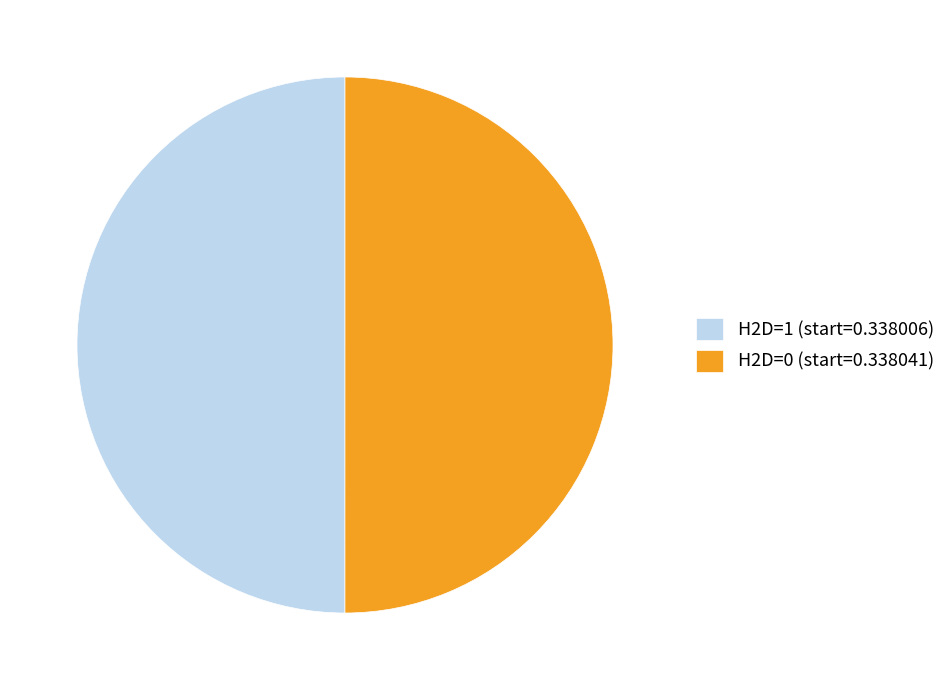

Is it true that H2D=0 (start=0.338041) is 50% of the pie?

True